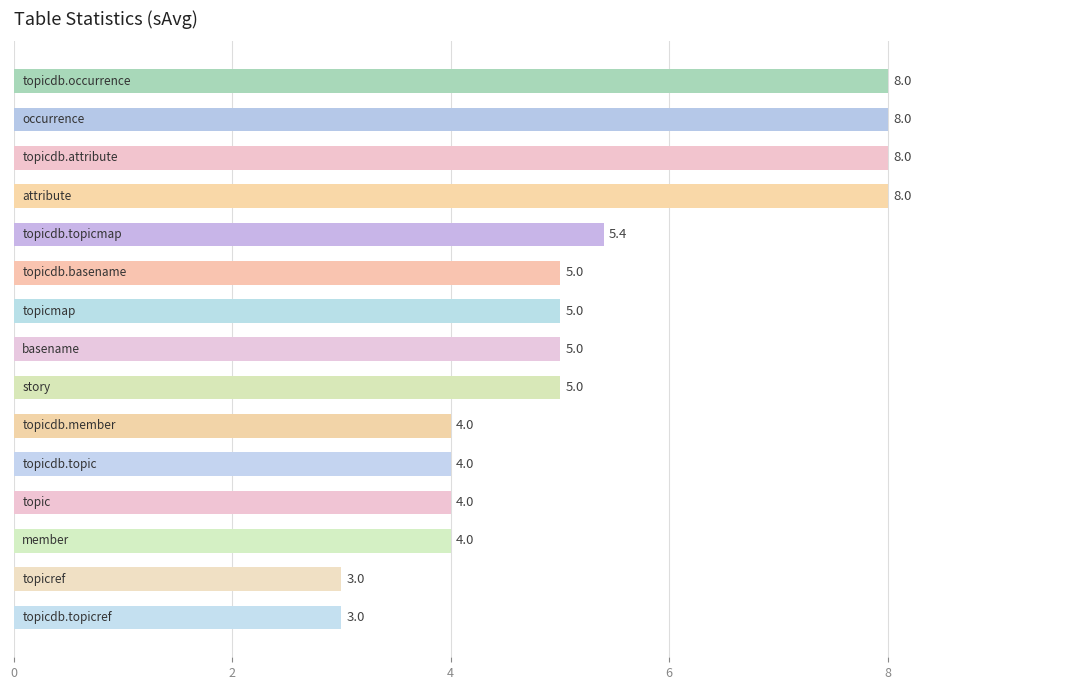

What is the average value?

5.3